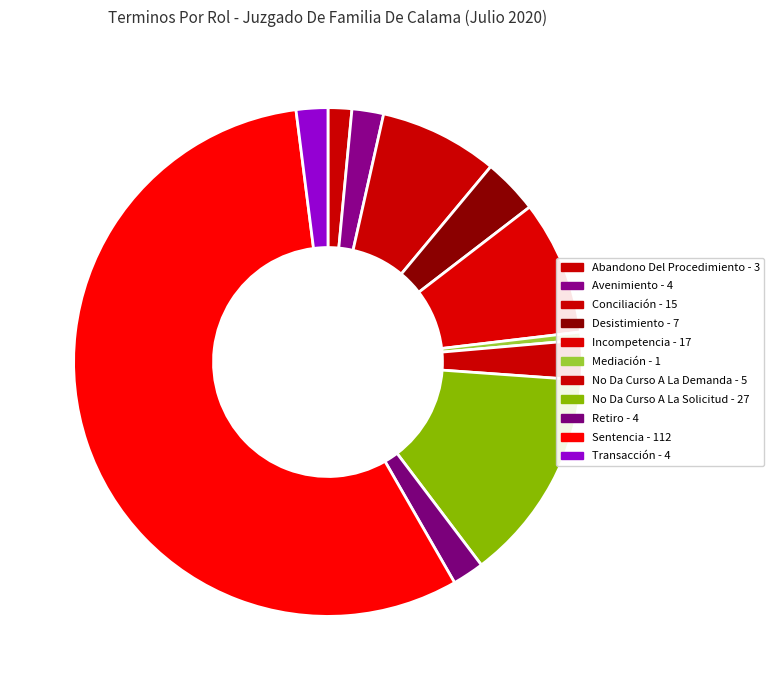

What is the total percentage of Retiro and No Da Curso A La Solicitud?

15.6%